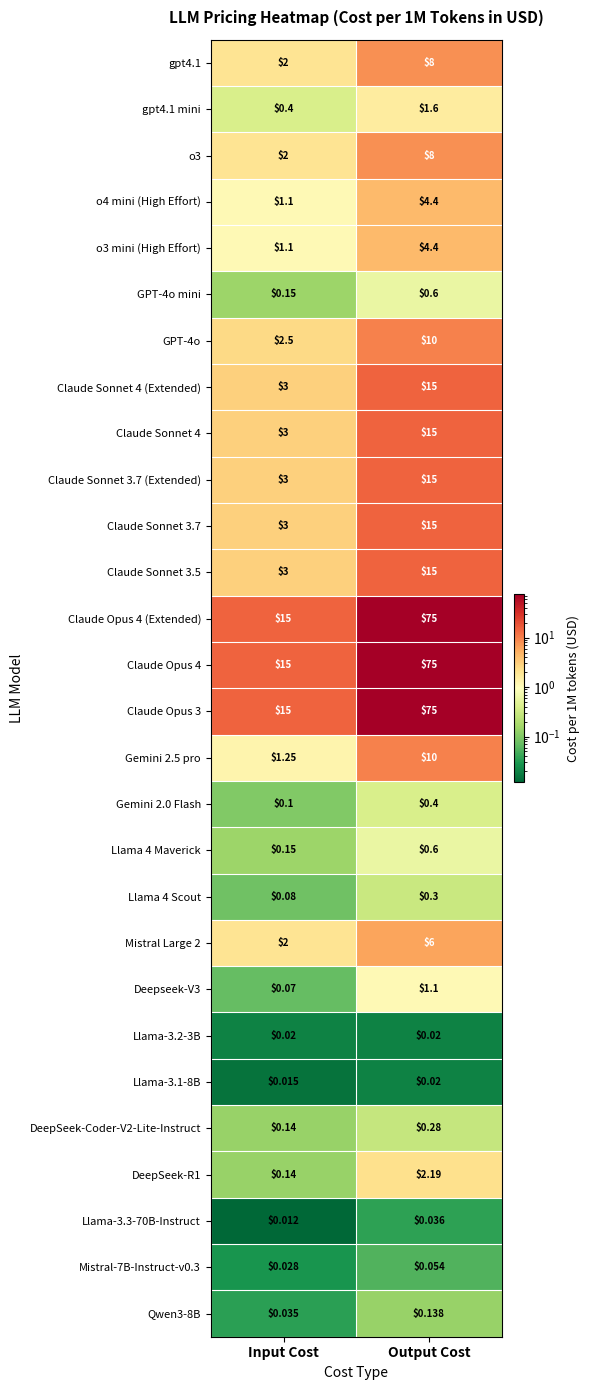

Which category has the lowest value across all series?

Input Cost